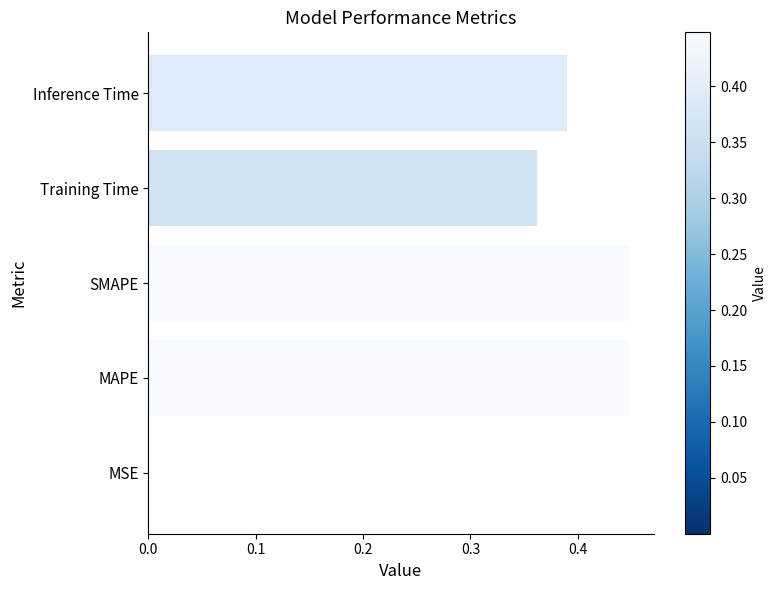

What is the sum of all values?

1.6